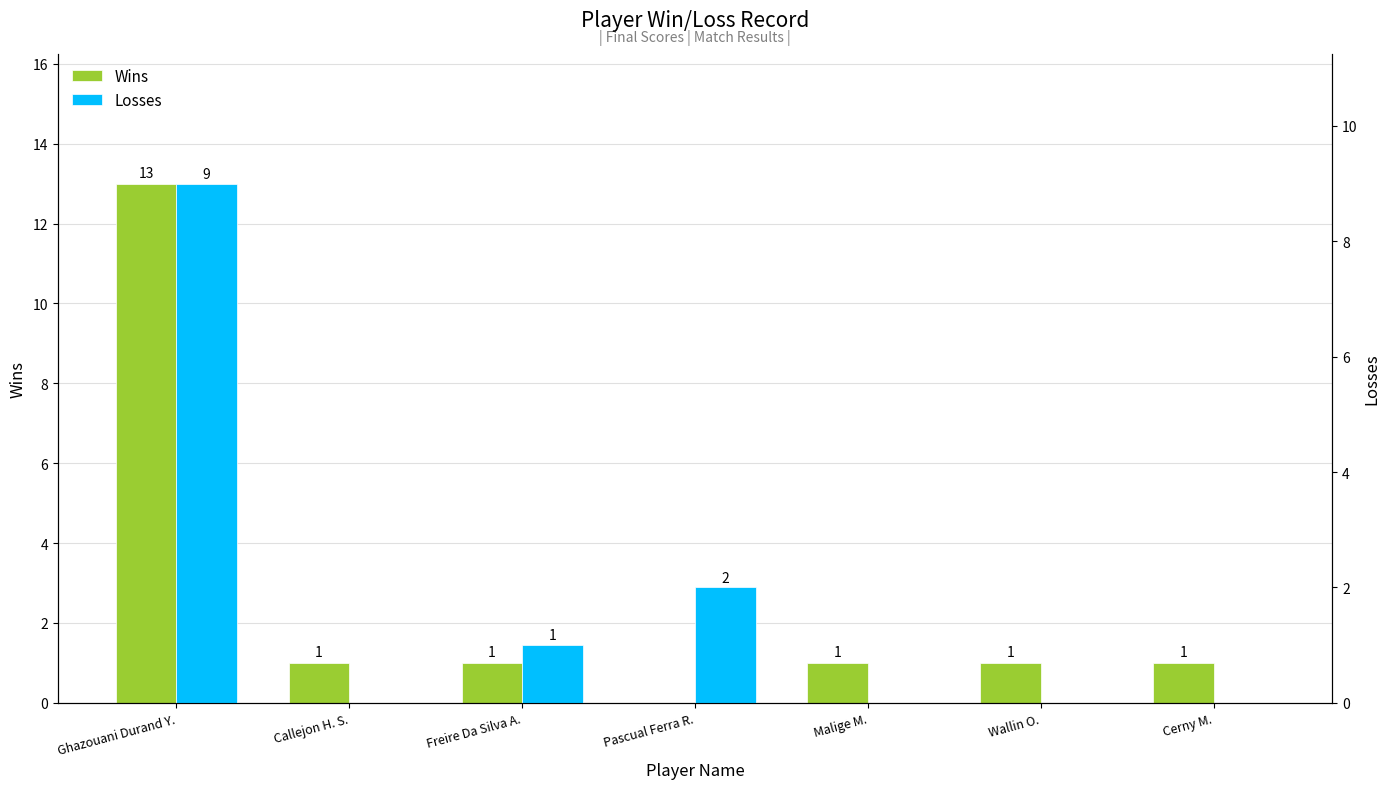

What is the label of the 3rd bar from the right?

Malige M.